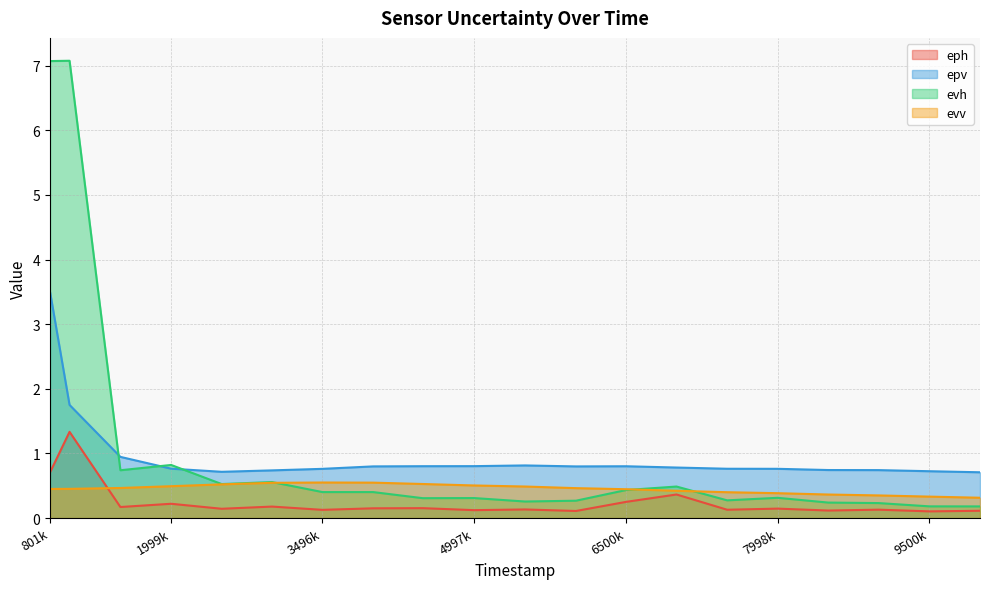

True or false: eph has more than 1 points higher than both neighbors.

True